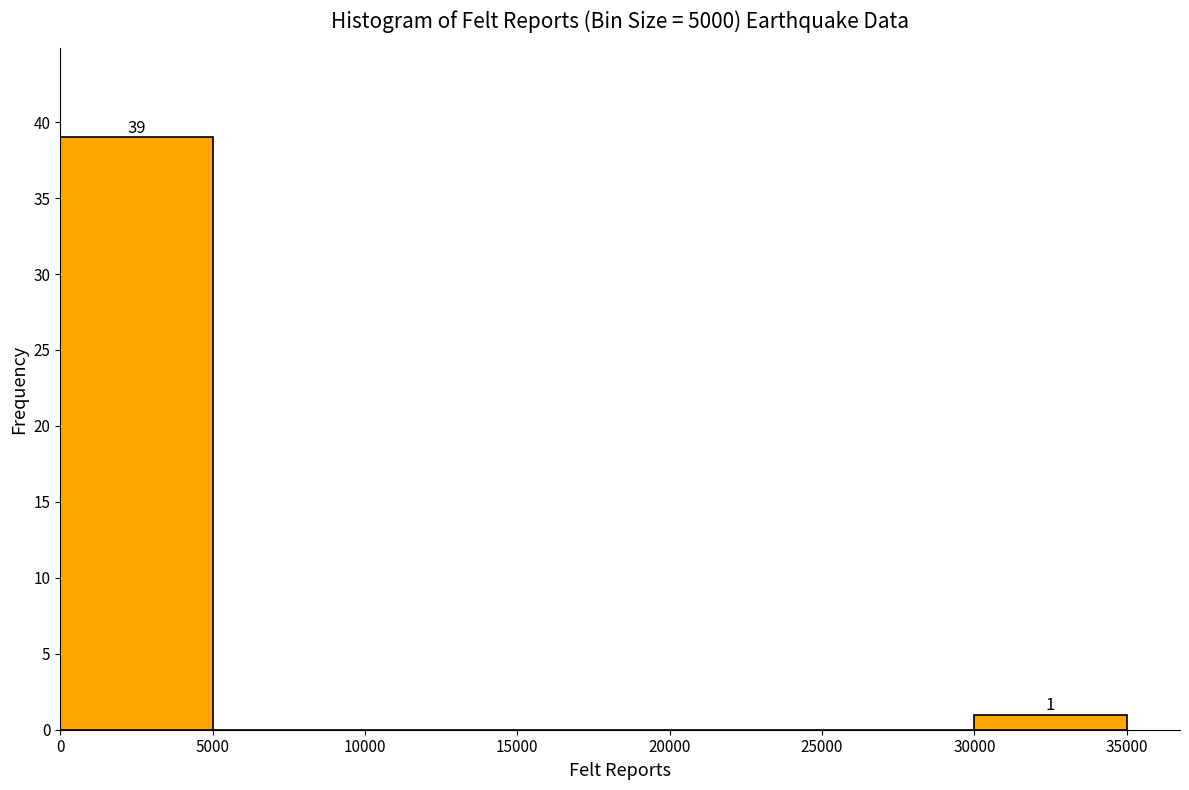

Over which range of the x-axis is the bar tallest?

0 to 5000